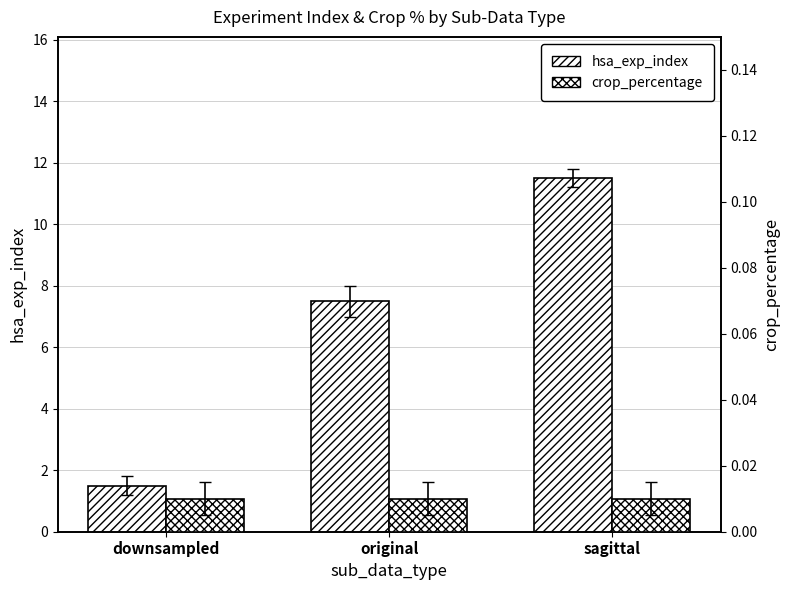

What position from the left is downsampled?

1